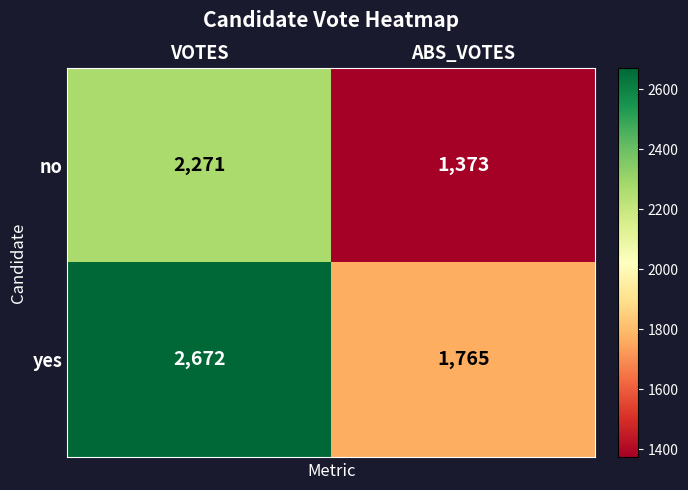

Rank the categories by no value from highest to lowest.

VOTES, ABS_VOTES